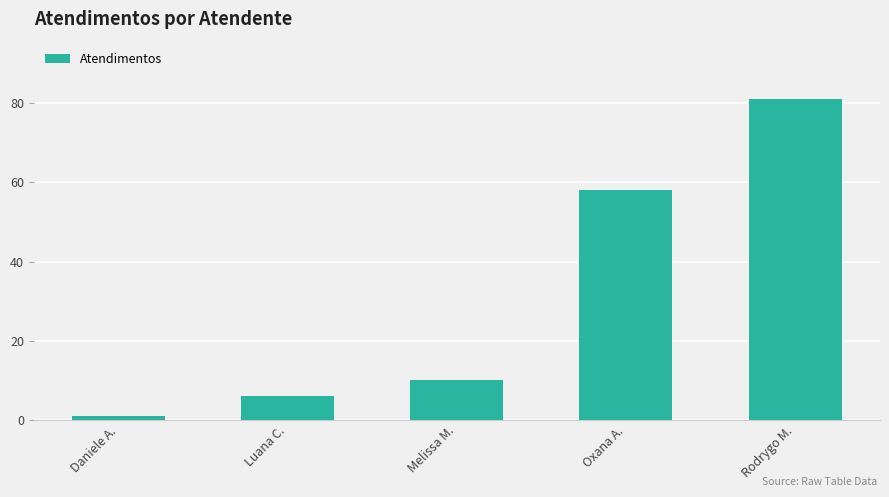

Is it true that the value at Melissa M. is 3?

False